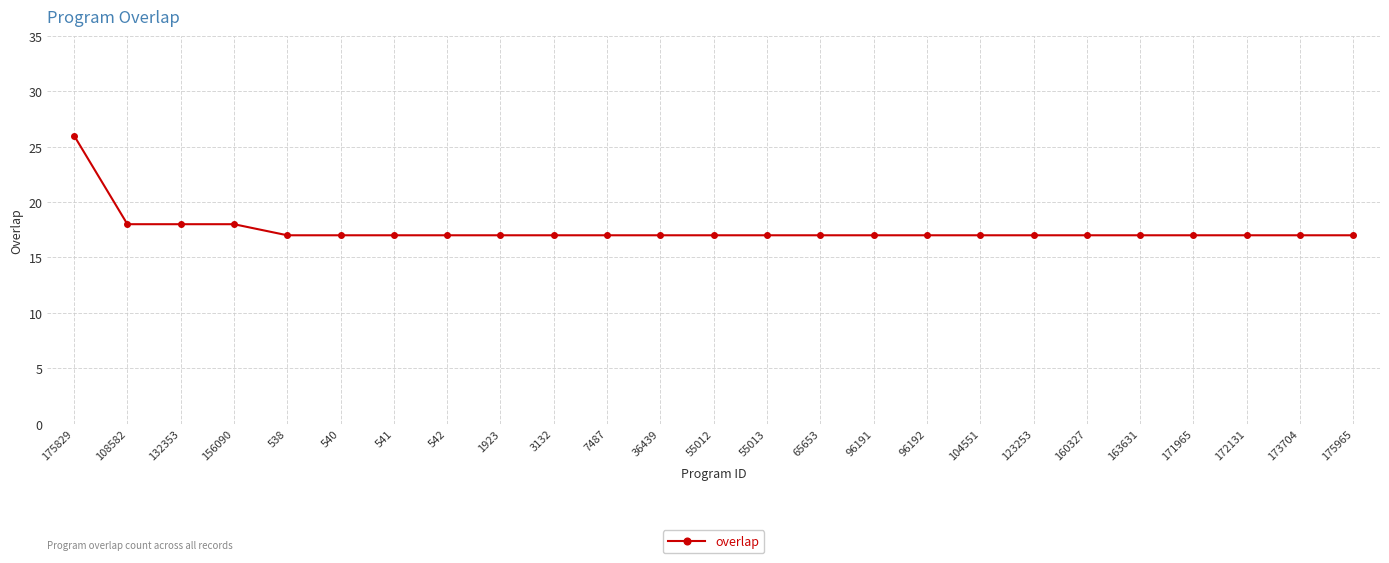

The chart shows a value of 17 at 65653. True or false?

True